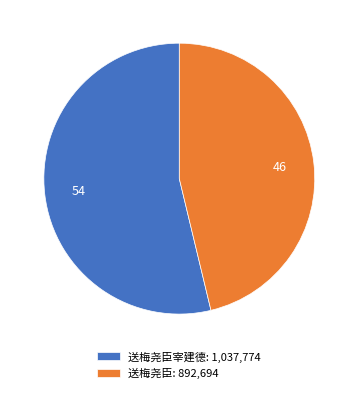

The 送梅尧臣宰建德: 1,037,774 slice represents 59% of the pie. True or false?

False